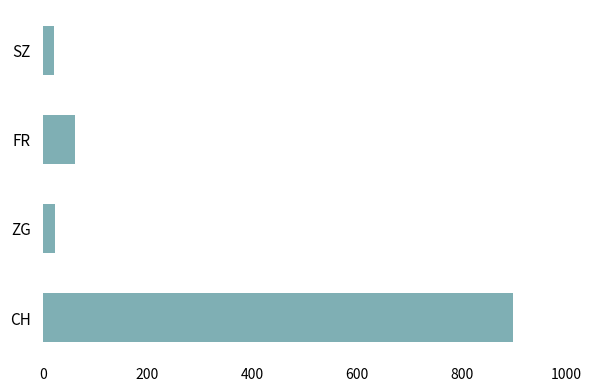

What is the smallest value displayed?

21